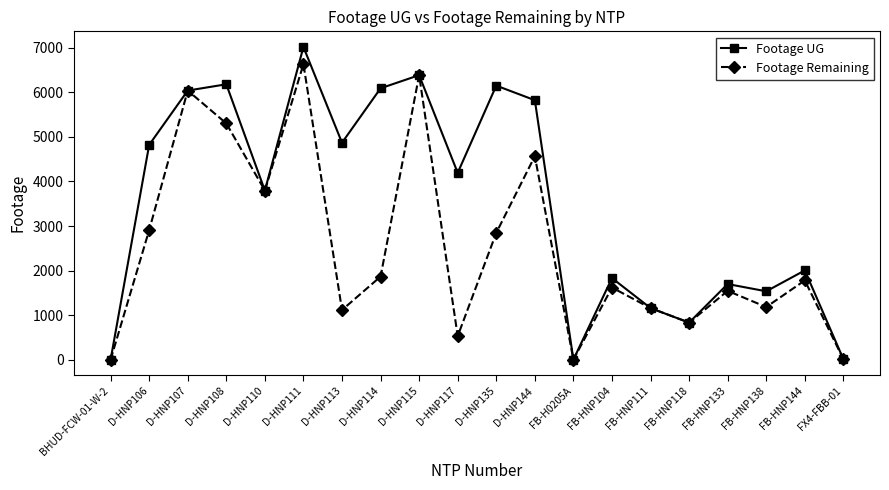

What position from the right is D-HNP111?

15